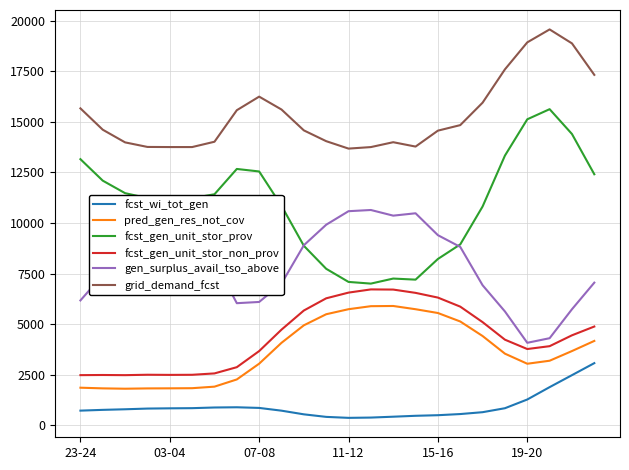

Which series has the largest total across all categories?

grid_demand_fcst